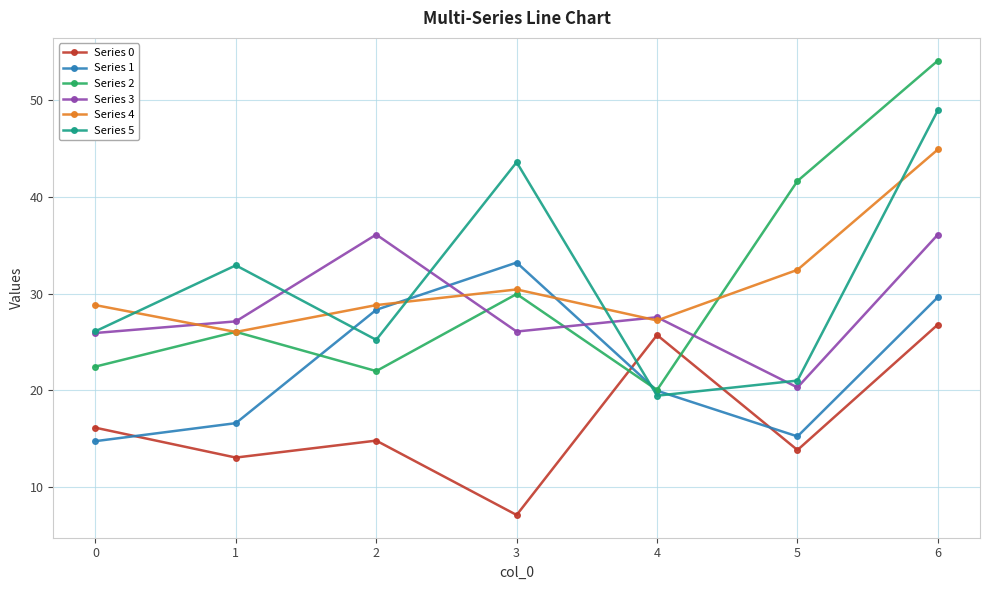

Which series changed the most between 3 and 6?

Series 2